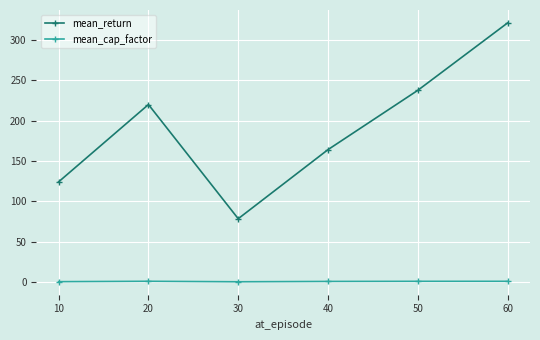

Which series changed the most between 20 and 30?

mean_return